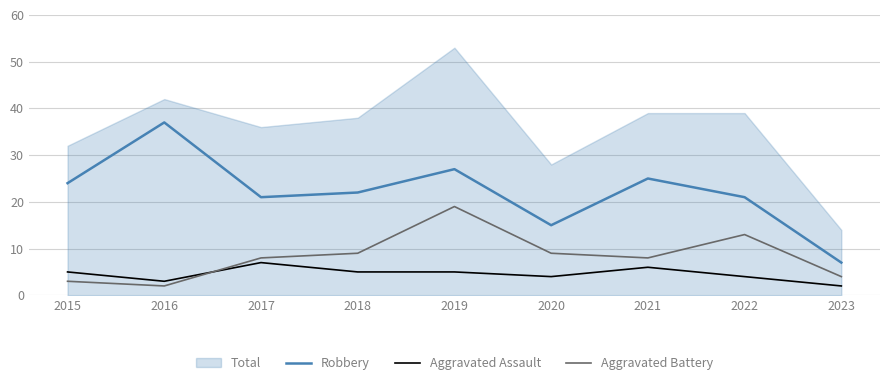

How many data points does each series have?

9